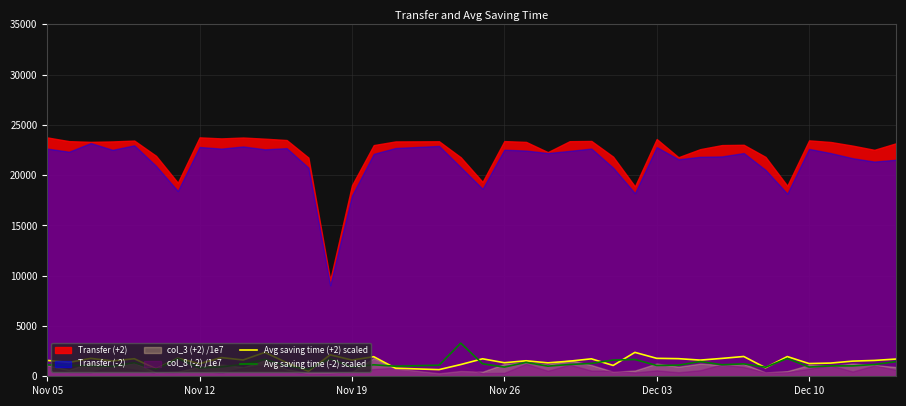

What is the maximum value for Avg saving time (-2) scaled?

3293.6